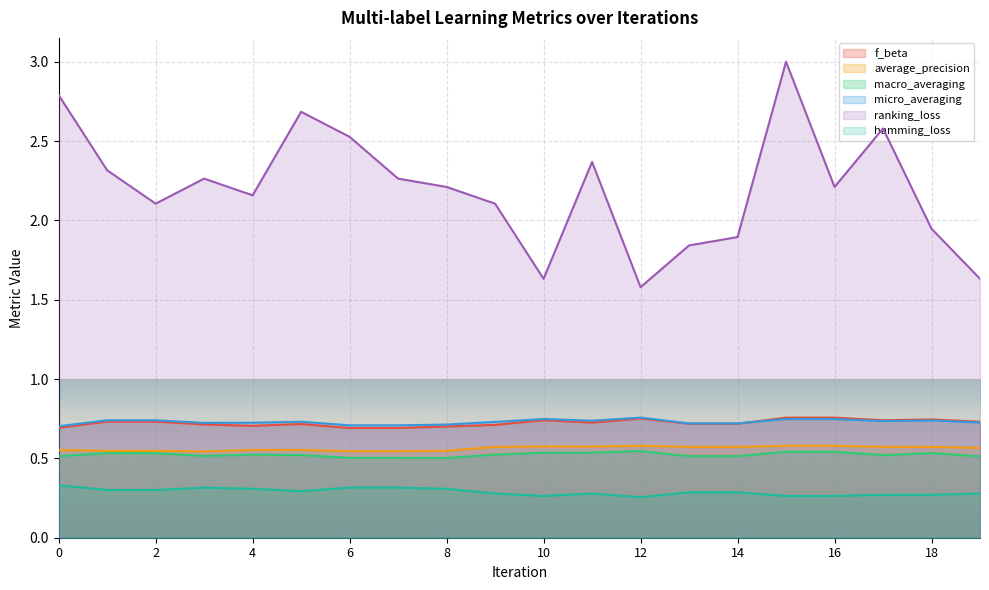

Where is the first local minimum for macro_averaging?

3